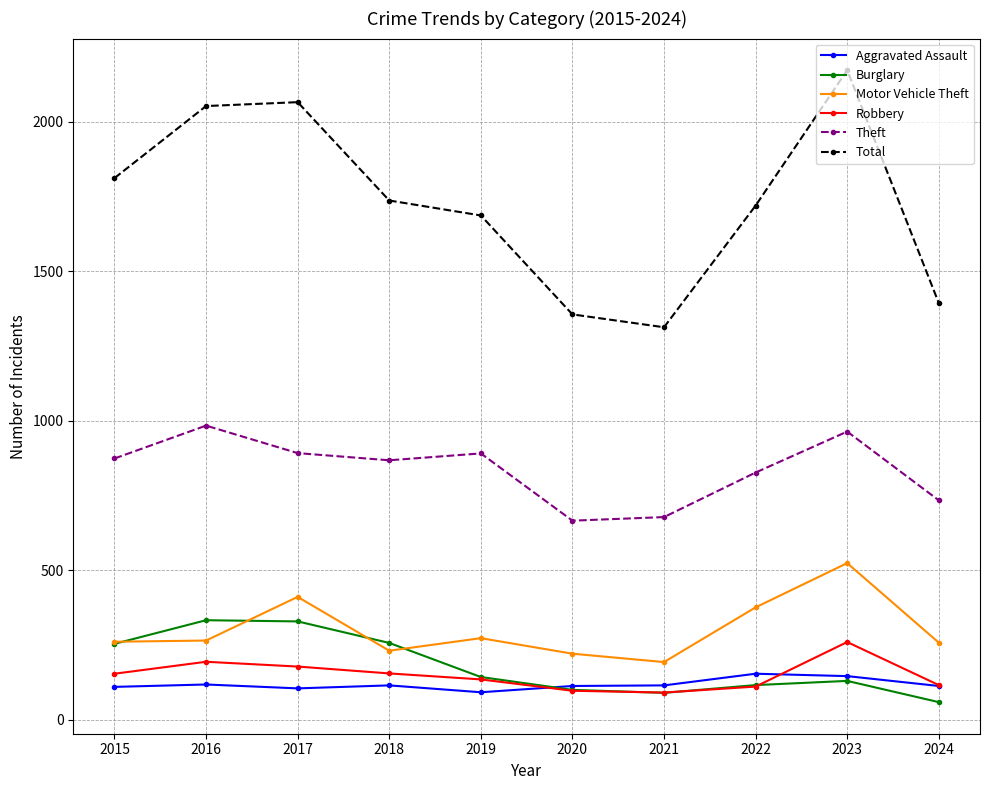

What is the maximum value for Total?

2173